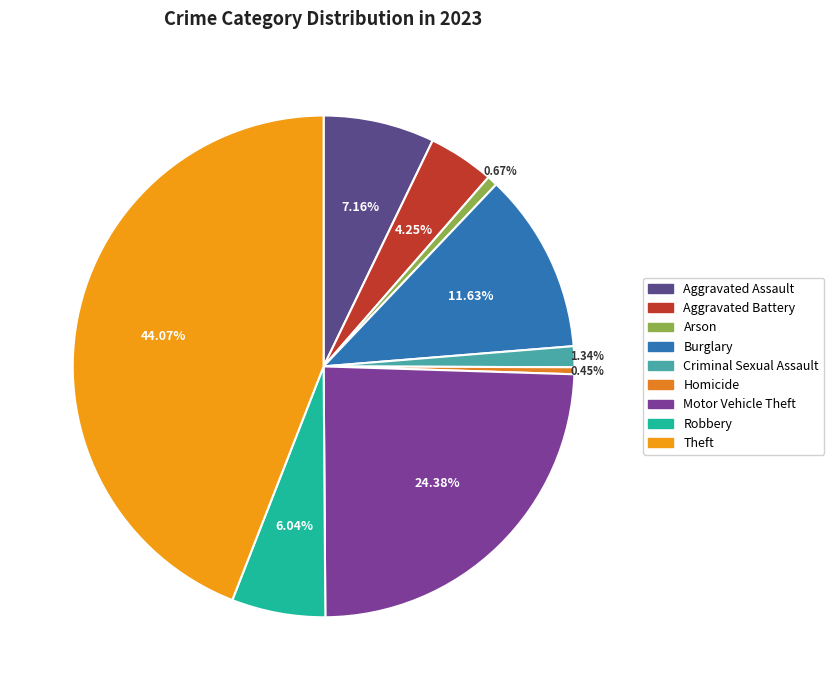

Count the number of slices in the pie.

9